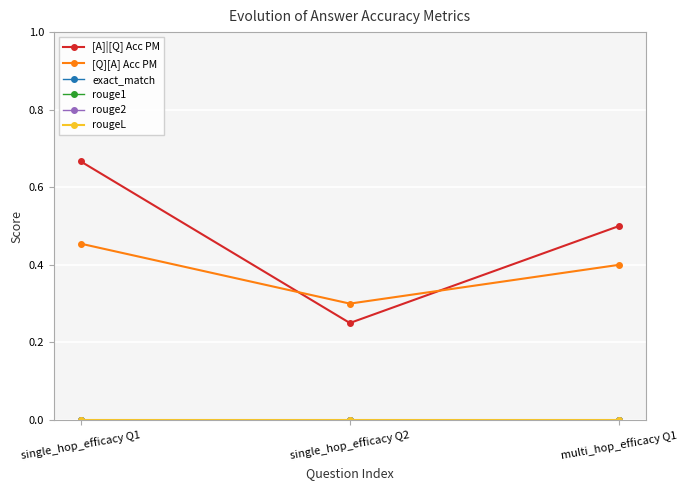

Does the chart have visible grid lines?

Yes